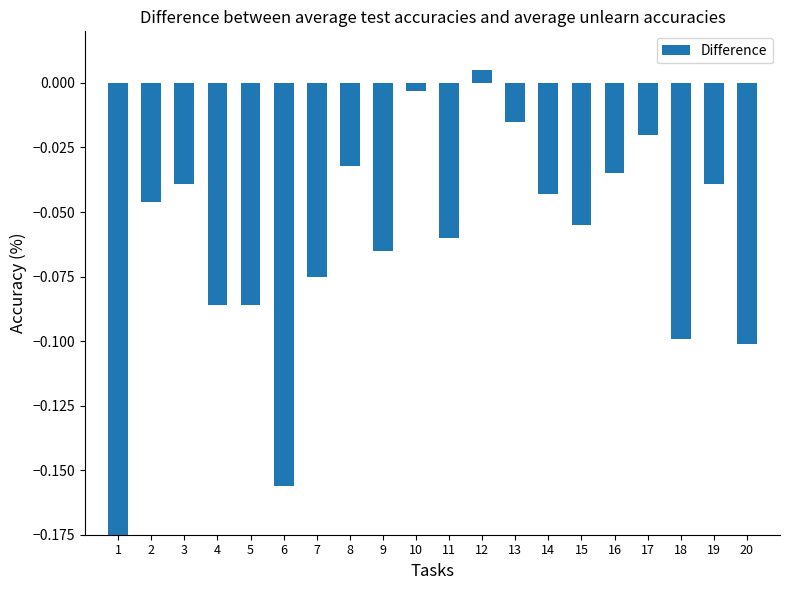

What is the change in value from 1 to 11?

+0.1